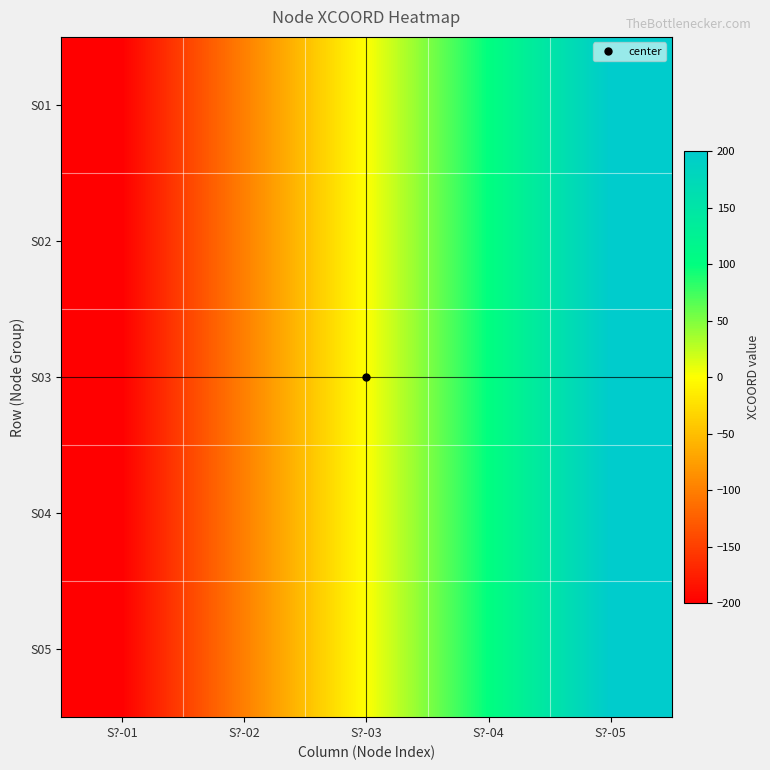

Which label corresponds to the smallest value in the chart?

S?-01